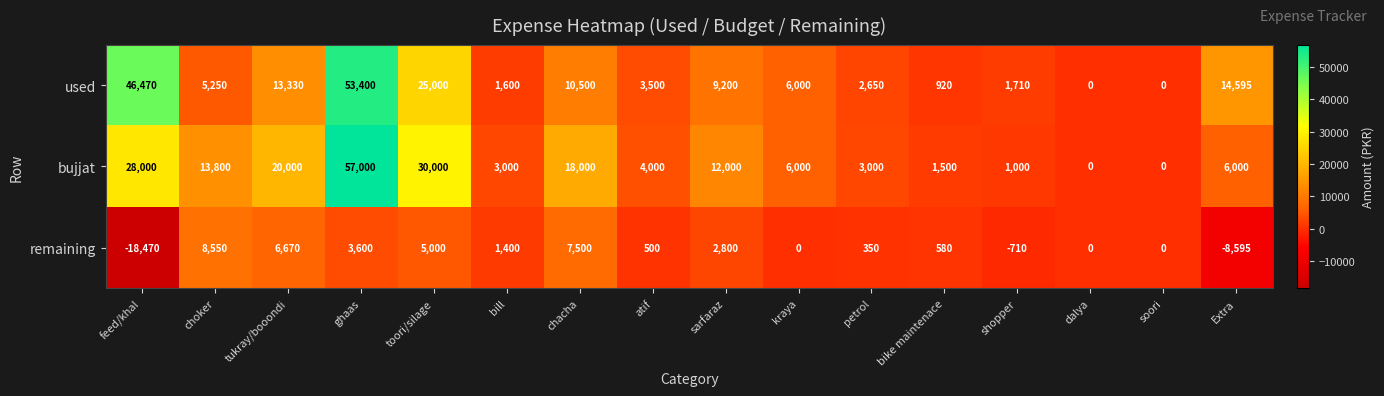

Which series has the largest range (max minus min)?

bujjat